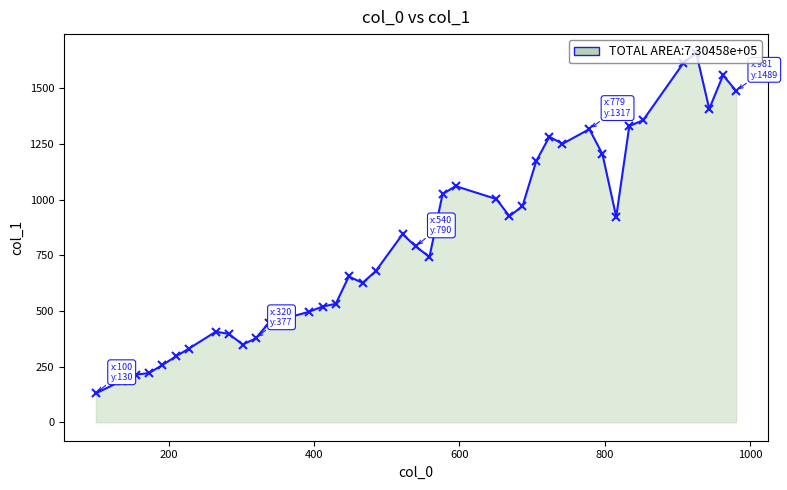

What is the value of the 8th point from the left?

407